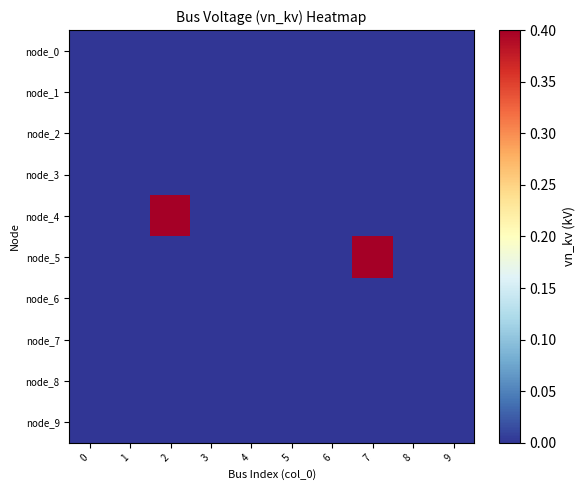

Reading left to right, list all the values displayed in this chart.

row_0: 0=0.0	1=0.0	2=0.0	3=0.0	4=0.0	5=0.0	6=0.0	7=0.0	8=0.0	9=0.0
row_1: 0=0.0	1=0.0	2=0.0	3=0.0	4=0.0	5=0.0	6=0.0	7=0.0	8=0.0	9=0.0
row_2: 0=0.0	1=0.0	2=0.0	3=0.0	4=0.0	5=0.0	6=0.0	7=0.0	8=0.0	9=0.0
row_3: 0=0.0	1=0.0	2=0.0	3=0.0	4=0.0	5=0.0	6=0.0	7=0.0	8=0.0	9=0.0
row_4: 0=0.0	1=0.0	2=0.4	3=0.0	4=0.0	5=0.0	6=0.0	7=0.0	8=0.0	9=0.0
row_5: 0=0.0	1=0.0	2=0.0	3=0.0	4=0.0	5=0.0	6=0.0	7=0.4	8=0.0	9=0.0
row_6: 0=0.0	1=0.0	2=0.0	3=0.0	4=0.0	5=0.0	6=0.0	7=0.0	8=0.0	9=0.0
row_7: 0=0.0	1=0.0	2=0.0	3=0.0	4=0.0	5=0.0	6=0.0	7=0.0	8=0.0	9=0.0
row_8: 0=0.0	1=0.0	2=0.0	3=0.0	4=0.0	5=0.0	6=0.0	7=0.0	8=0.0	9=0.0
row_9: 0=0.0	1=0.0	2=0.0	3=0.0	4=0.0	5=0.0	6=0.0	7=0.0	8=0.0	9=0.0